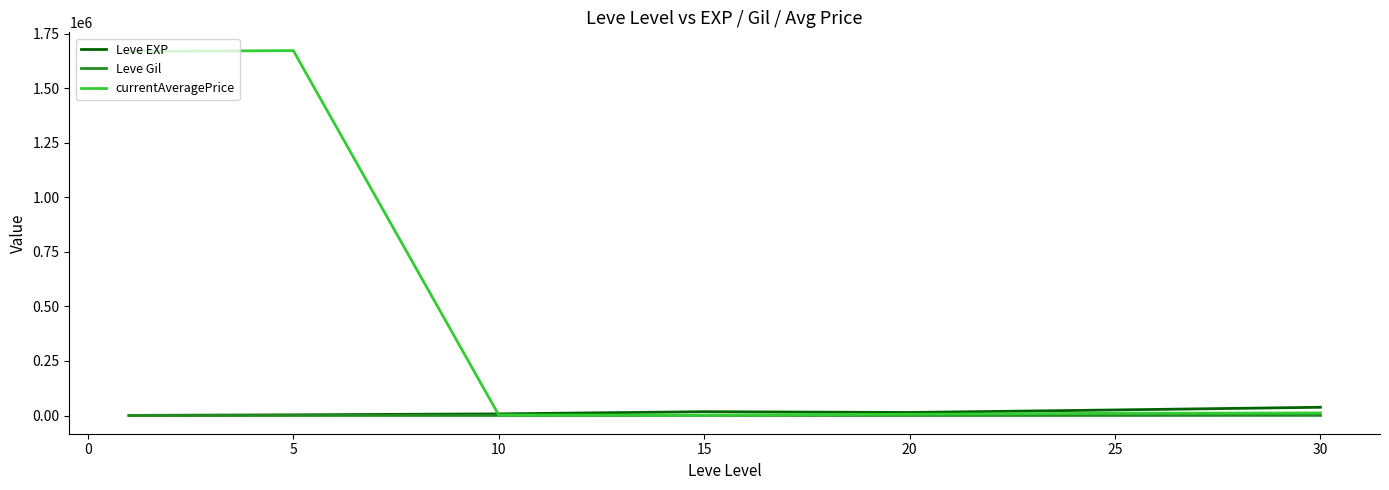

What is the highest value of the currentAveragePrice series?

1672019.0